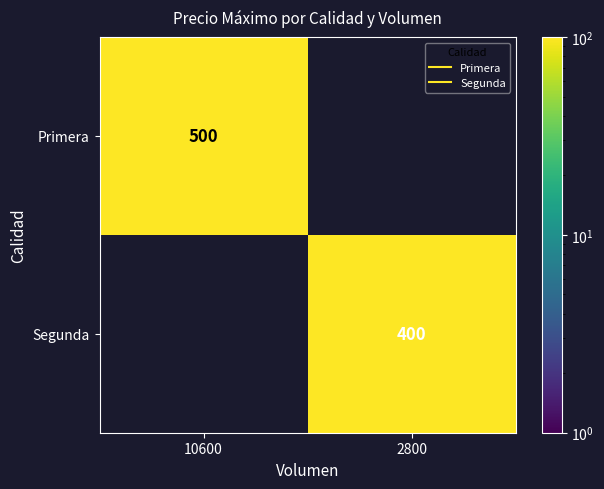

The Segunda series shows 400.0 at 2800. True or false?

True